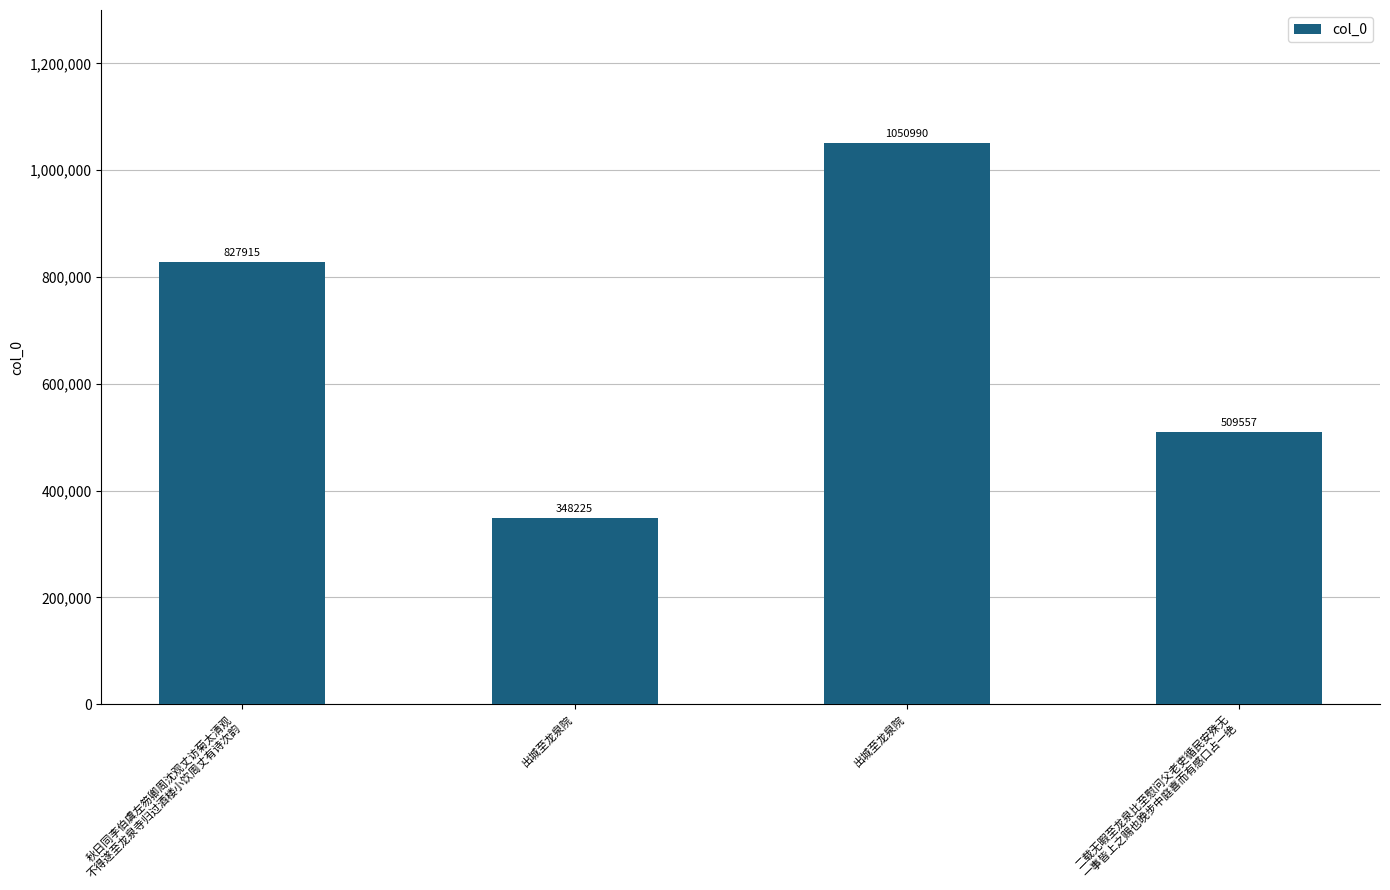

How many series are shown in this chart?

1